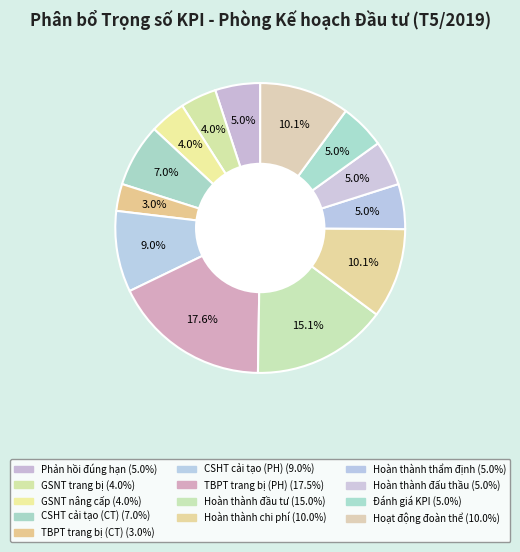

Rank the categories by value from lowest to highest.

Tỷ lệ TBPT trang bị theo KH2019 (chủ trì), Tỷ lệ bộ GSNT trang bị theo KH, Tỷ lệ bộ GSNT nâng cấp, điều chuyển, Tỷ lệ phản hồi thông tin đúng hạn, Tỷ lệ hoàn thành thẩm định, Tỷ lệ hoàn thành đấu thầu, Tỷ lệ hoàn thành đánh giá KPI, Tỷ lệ CSHT cải tạo (chủ trì), Tỷ lệ CSHT cải tạo (phối hợp), Tỷ lệ hoàn thành chi phí, Tỷ lệ tham gia hoạt động đoàn thể, Tỷ lệ hoàn thành đầu tư, Tỷ lệ TBPT trang bị KH2019 (phối hợp)